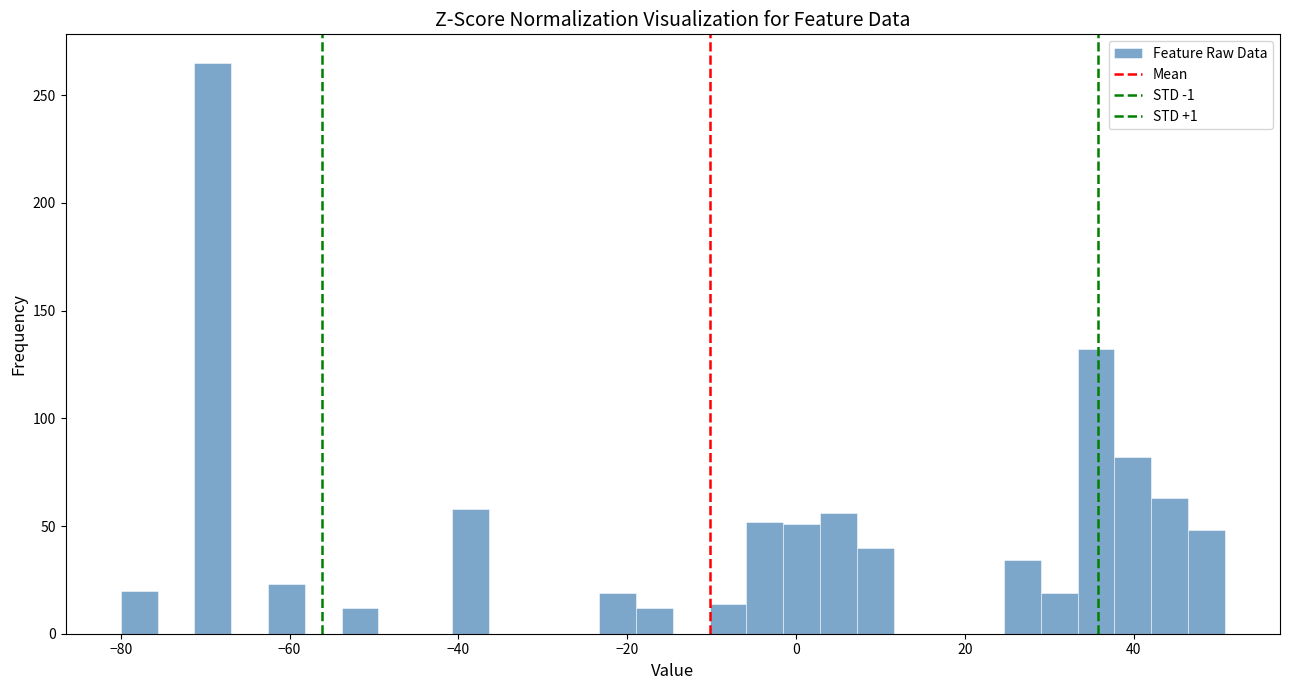

Read against the x-axis, roughly where is the centre of the tallest bar?

-70